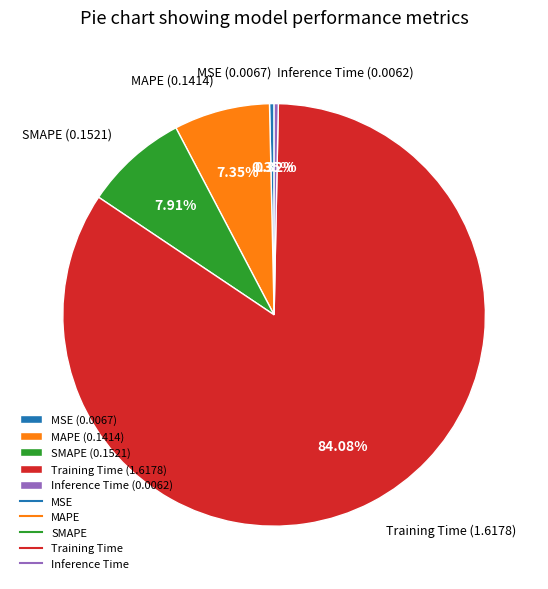

What percentage is the MAPE slice, to the nearest percent?

7%